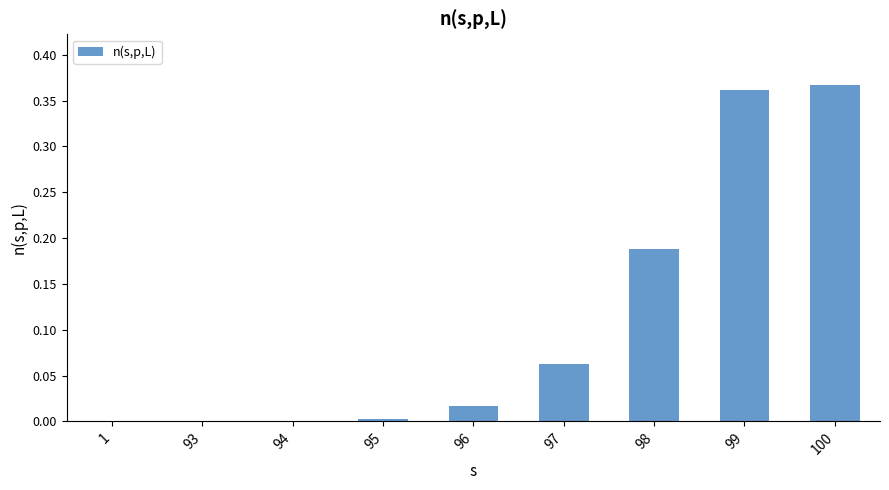

How many distinct data groups are displayed?

1